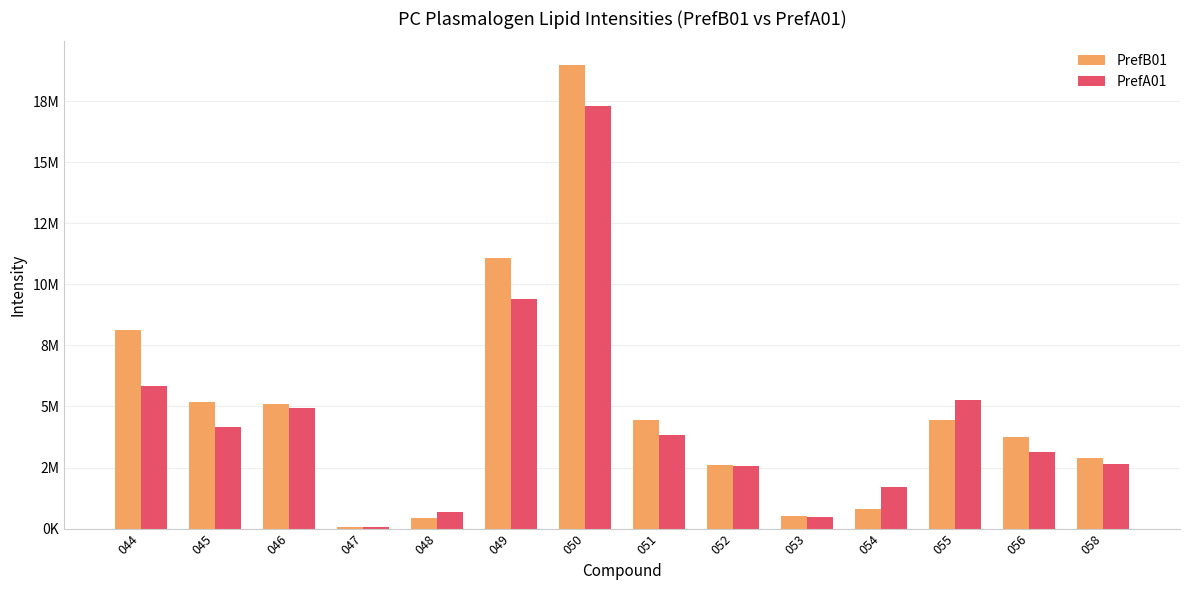

Which series changed the most between 051 and 054?

PrefB01